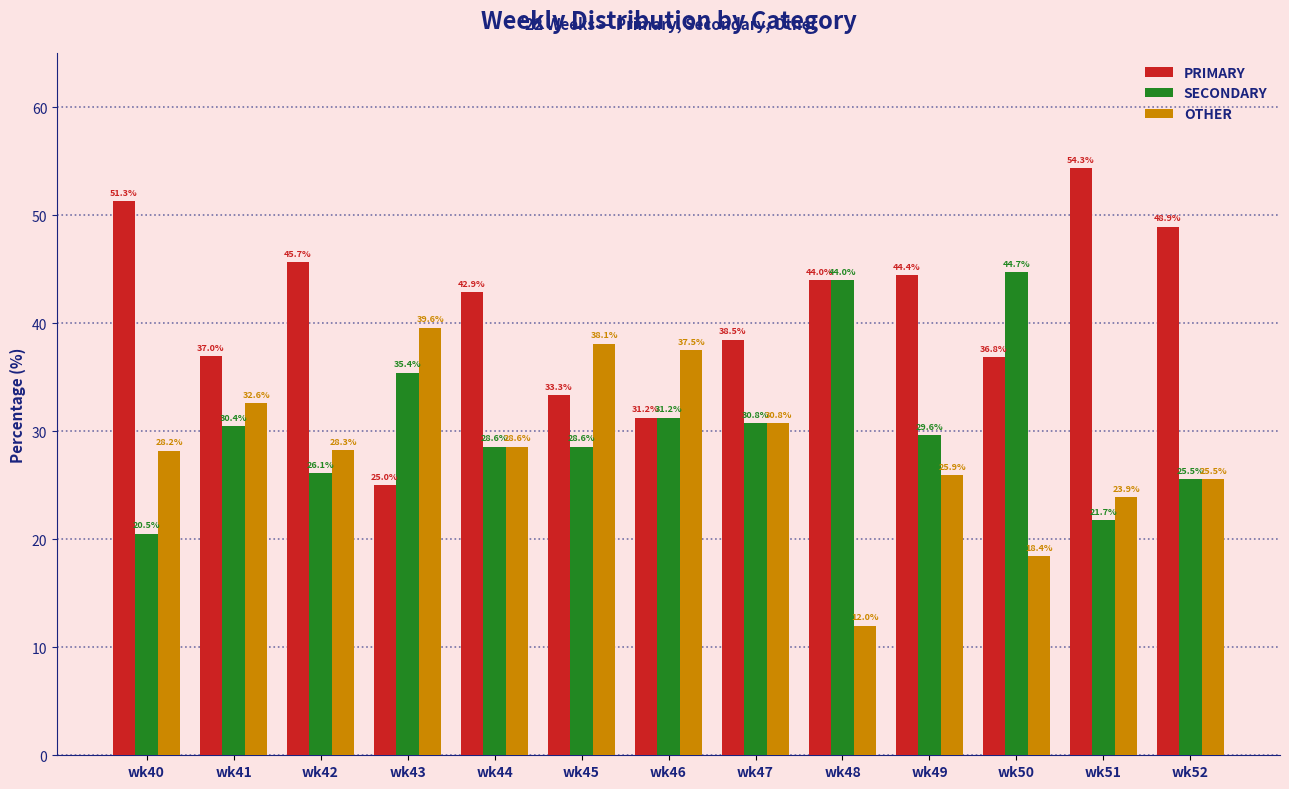

Rank the series at wk41 from highest to lowest value.

PRIMARY, OTHER, SECONDARY